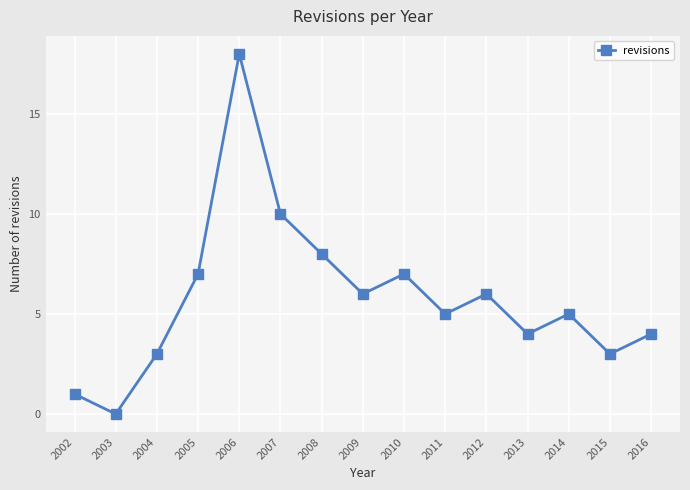

The chart shows a value of 1 at 2002. True or false?

True